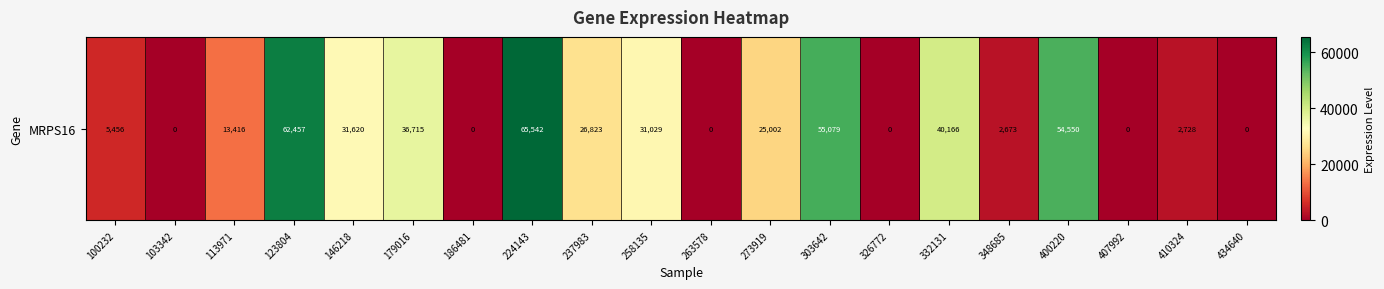

How many values are above zero?

14